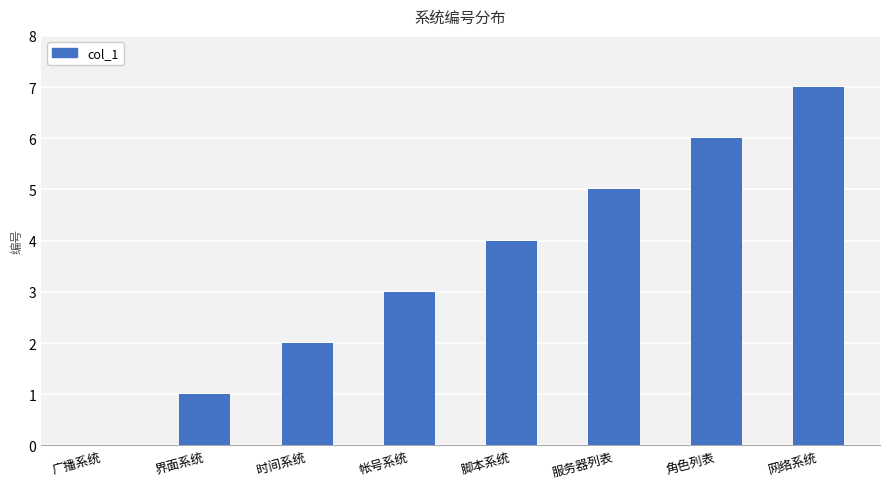

Reading left to right, transcribe all the data shown in this chart.

0	1	2	3	4	5	6	7